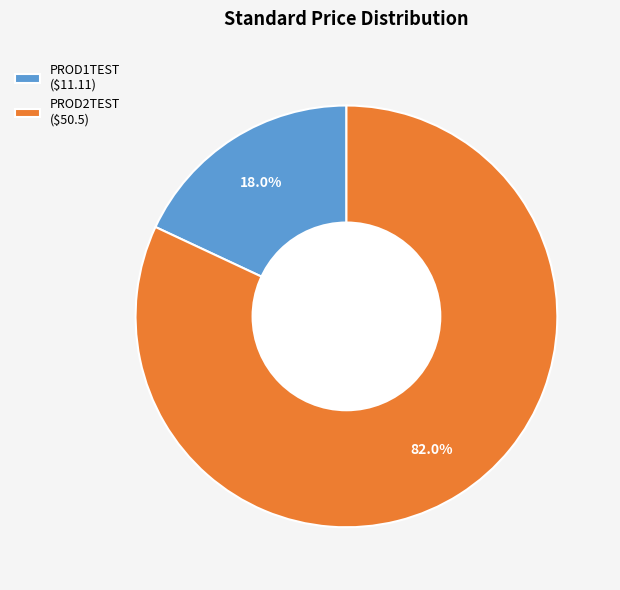

What portion of the pie excludes PROD1TEST ($11.11)?

82.0%